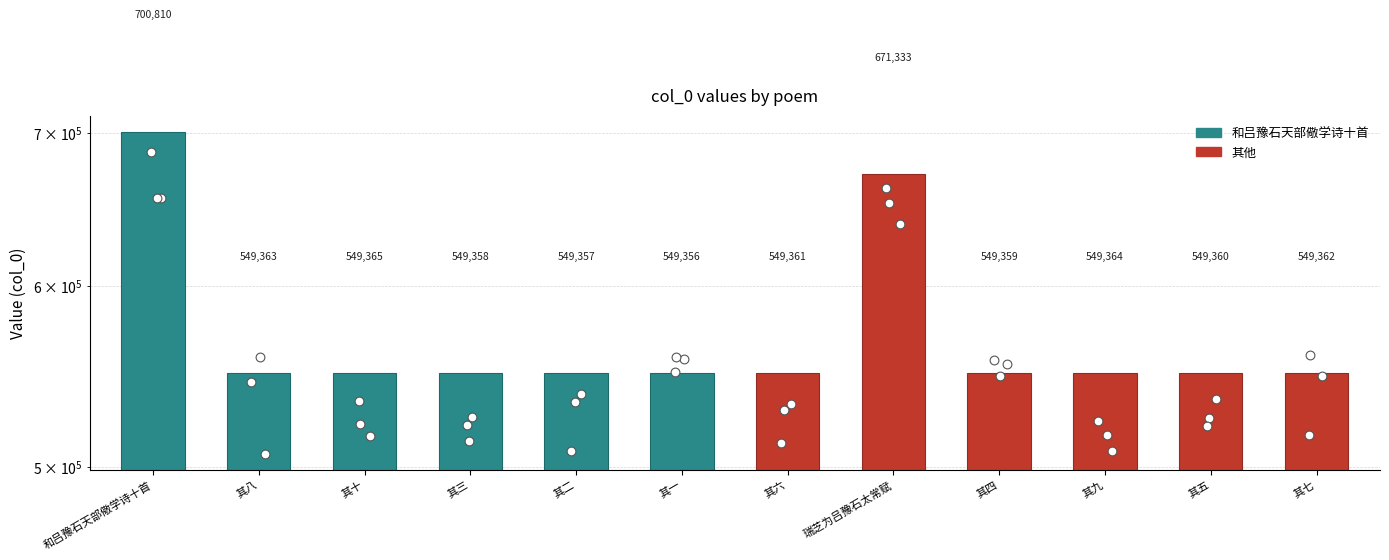

Which series has the largest total across all categories?

和吕豫石天部儆学诗十首